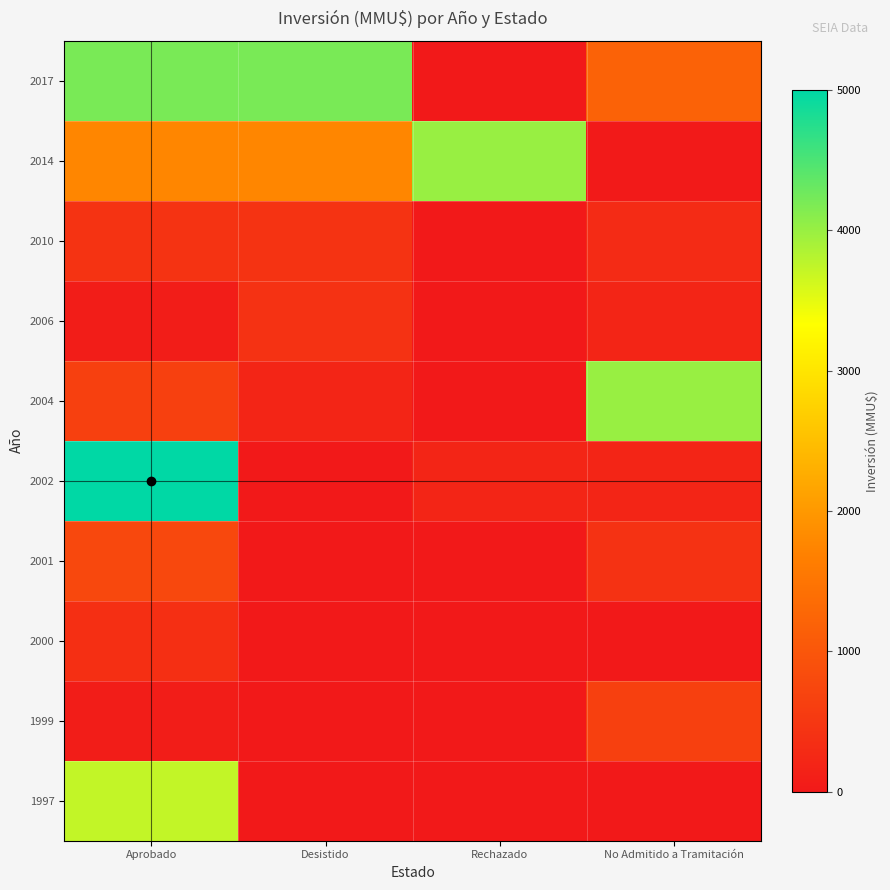

Rank the series at Desistido from lowest to highest value.

2002, 2001, 2000, 1999, 1997, 2004, 2006, 2010, 2014, 2017